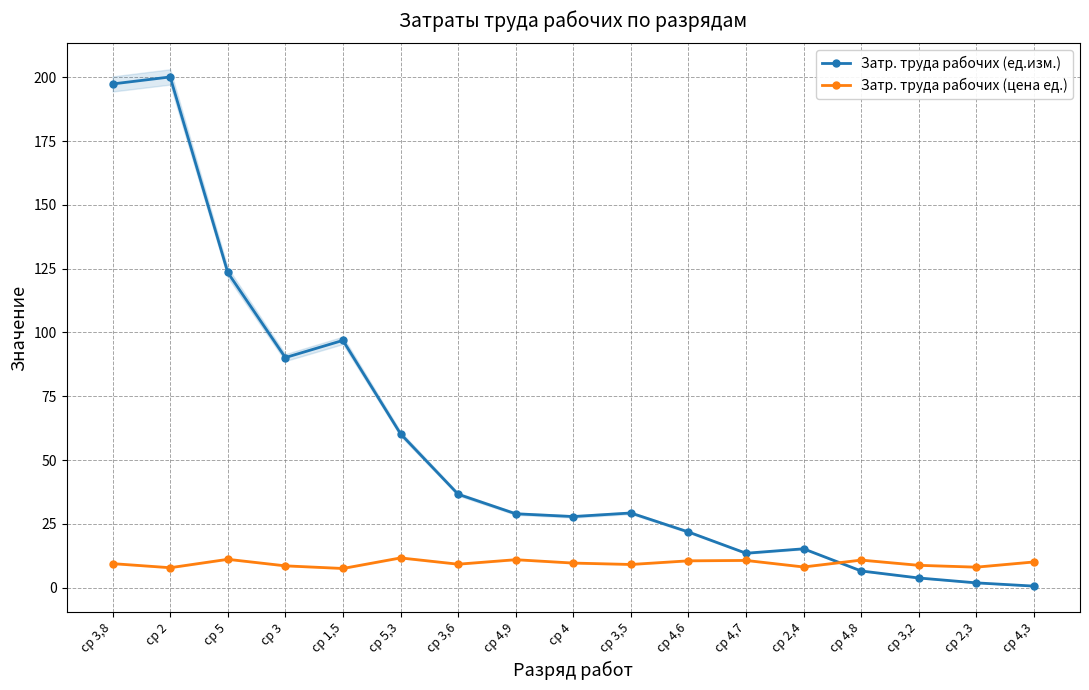

The Затр. труда рабочих (ед.изм.) series shows 36.6 at ср 3,6. True or false?

True